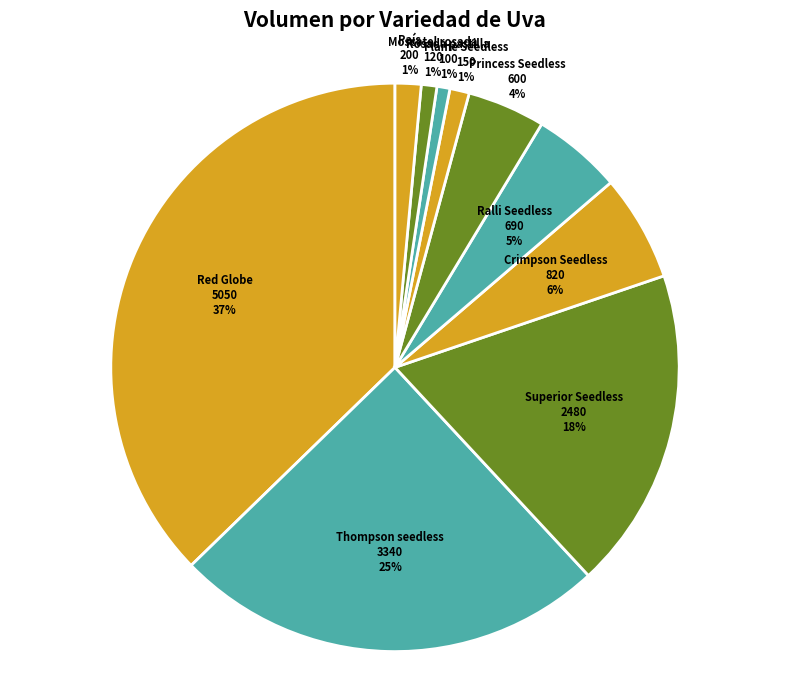

Which slice is the largest?

Red Globe